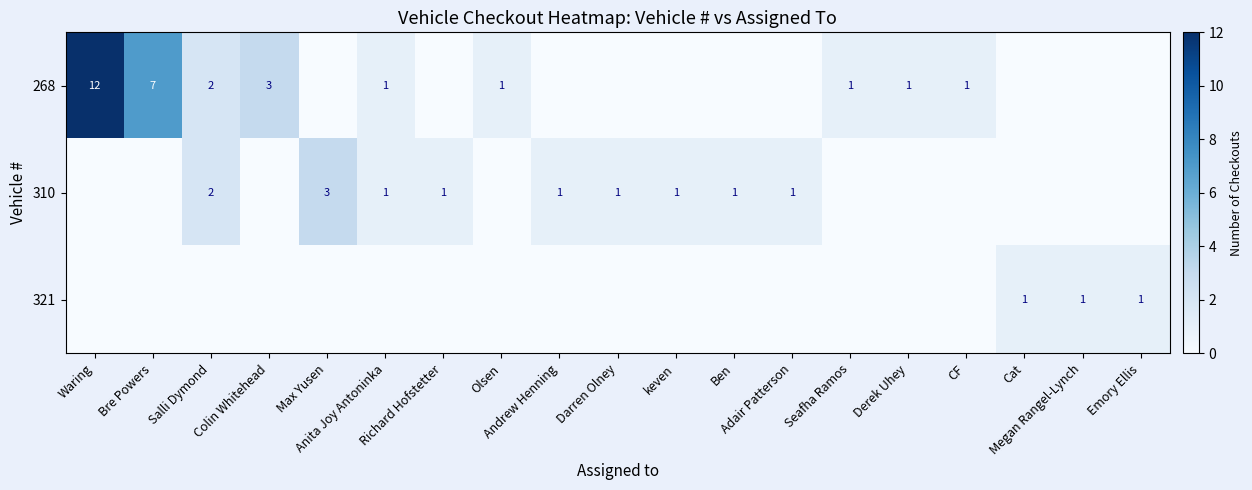

List the series in order of their overall mean, highest first.

268, 310, 321